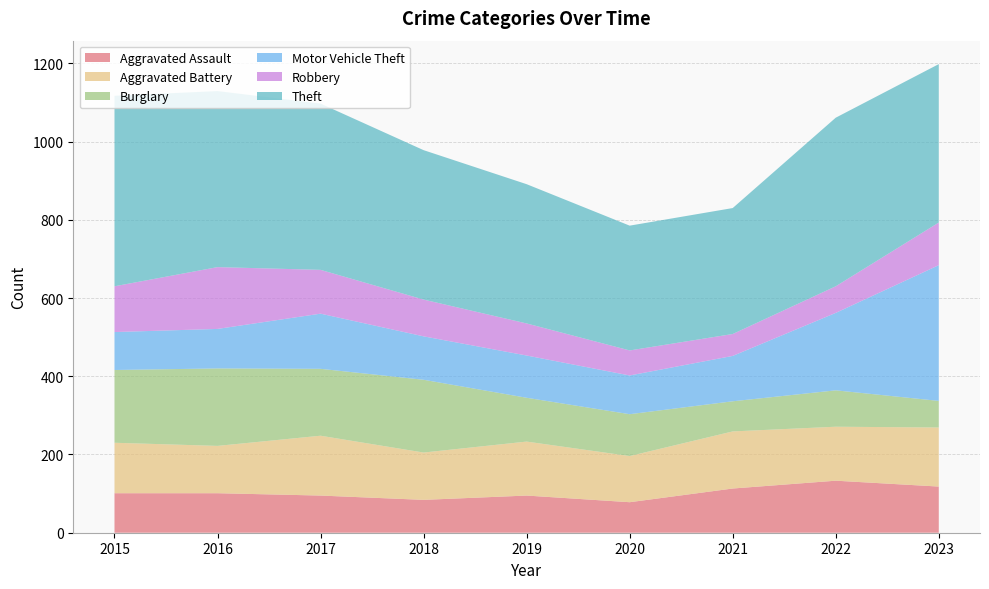

Reading left to right, what are all the values shown in this chart?

Aggravated Assault: 101	101	95	84	95	78	113	133	118
Aggravated Battery: 129	121	153	121	138	118	146	138	151
Burglary: 186	198	171	186	112	107	77	93	68
Motor Vehicle Theft: 97	101	141	111	108	99	116	198	347
Robbery: 117	158	112	94	82	64	56	68	109
Theft: 487	450	425	382	356	319	322	431	405